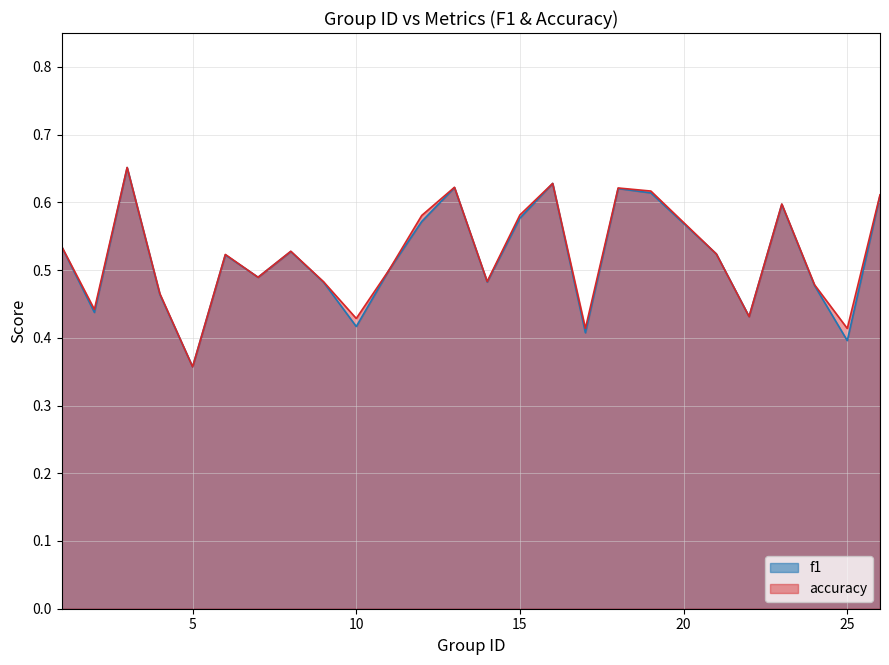

What is the value of the f1 point at the 19th from the left?

0.6